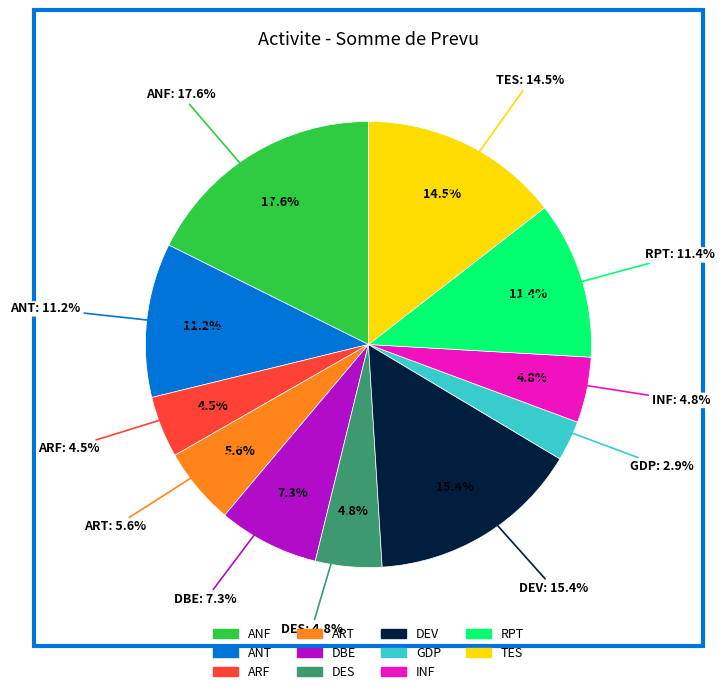

To the nearest percent, what portion does TES represent?

14%